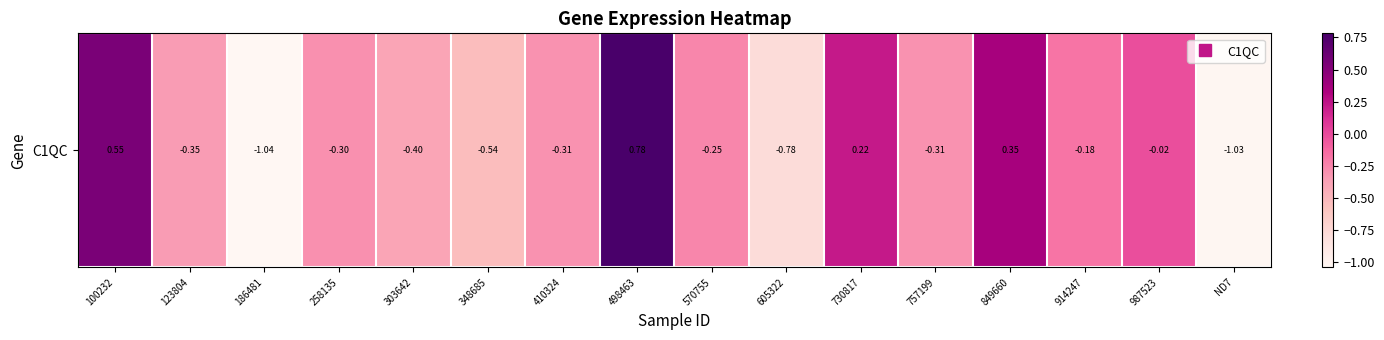

Which label corresponds to the largest value in the chart?

498463